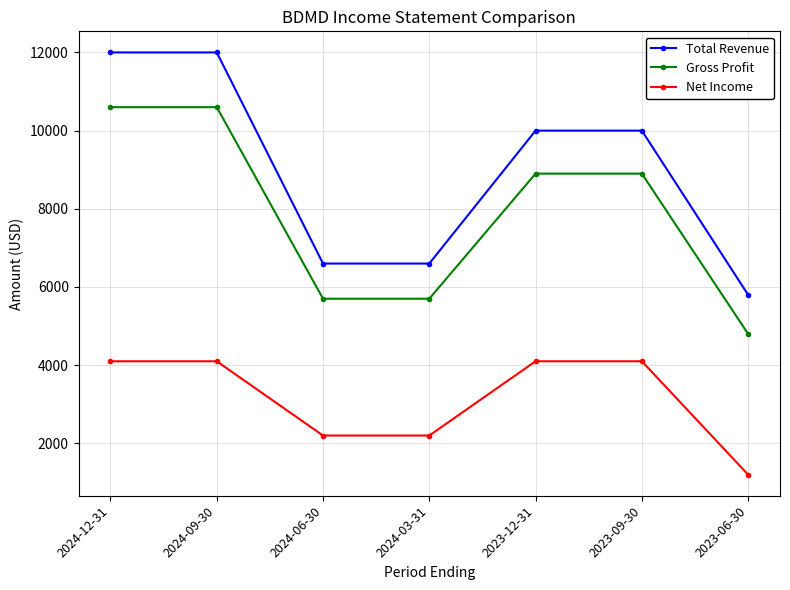

Between 2024-03-31 and 2023-12-31, which series saw the biggest shift?

Total Revenue